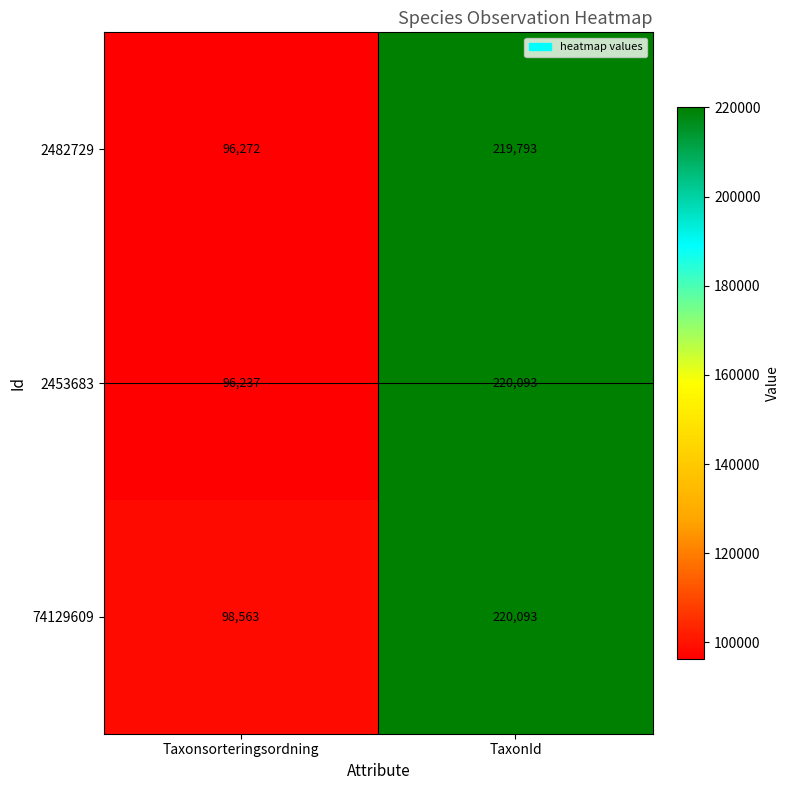

Reading left to right, extract all data points from this chart.

2482729: 96272	219793
2453683: 96237	220093
74129609: 98563	220093